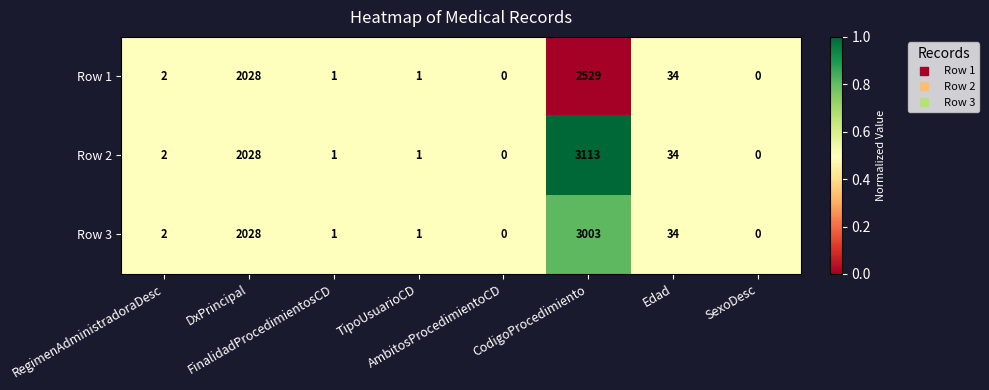

Which label corresponds to the largest value in the chart?

CodigoProcedimiento